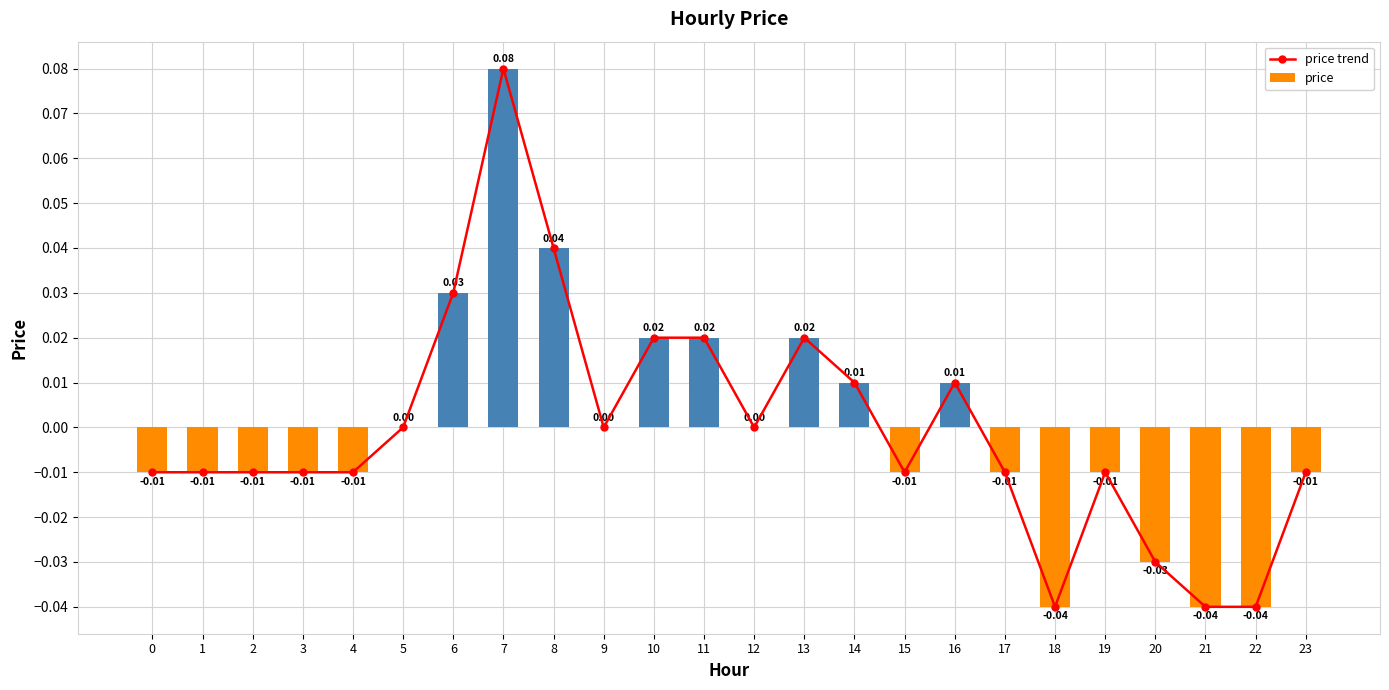

The value of price trend at 21 is -0.1. True or false?

False